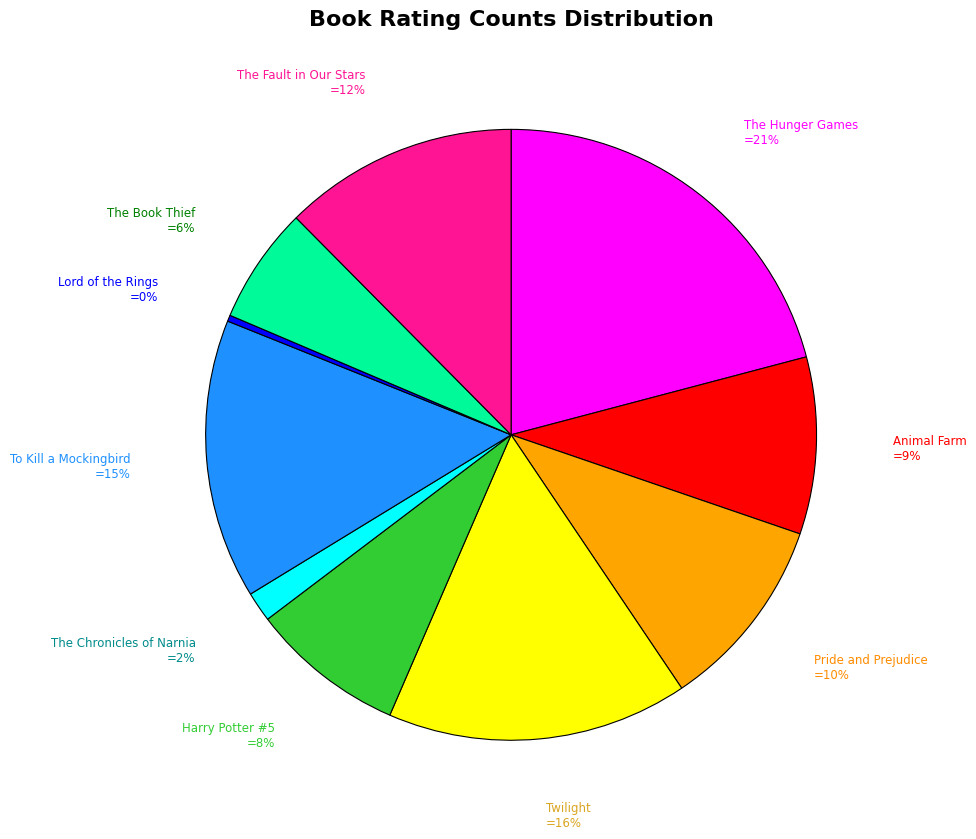

How many segments does this pie chart have?

10